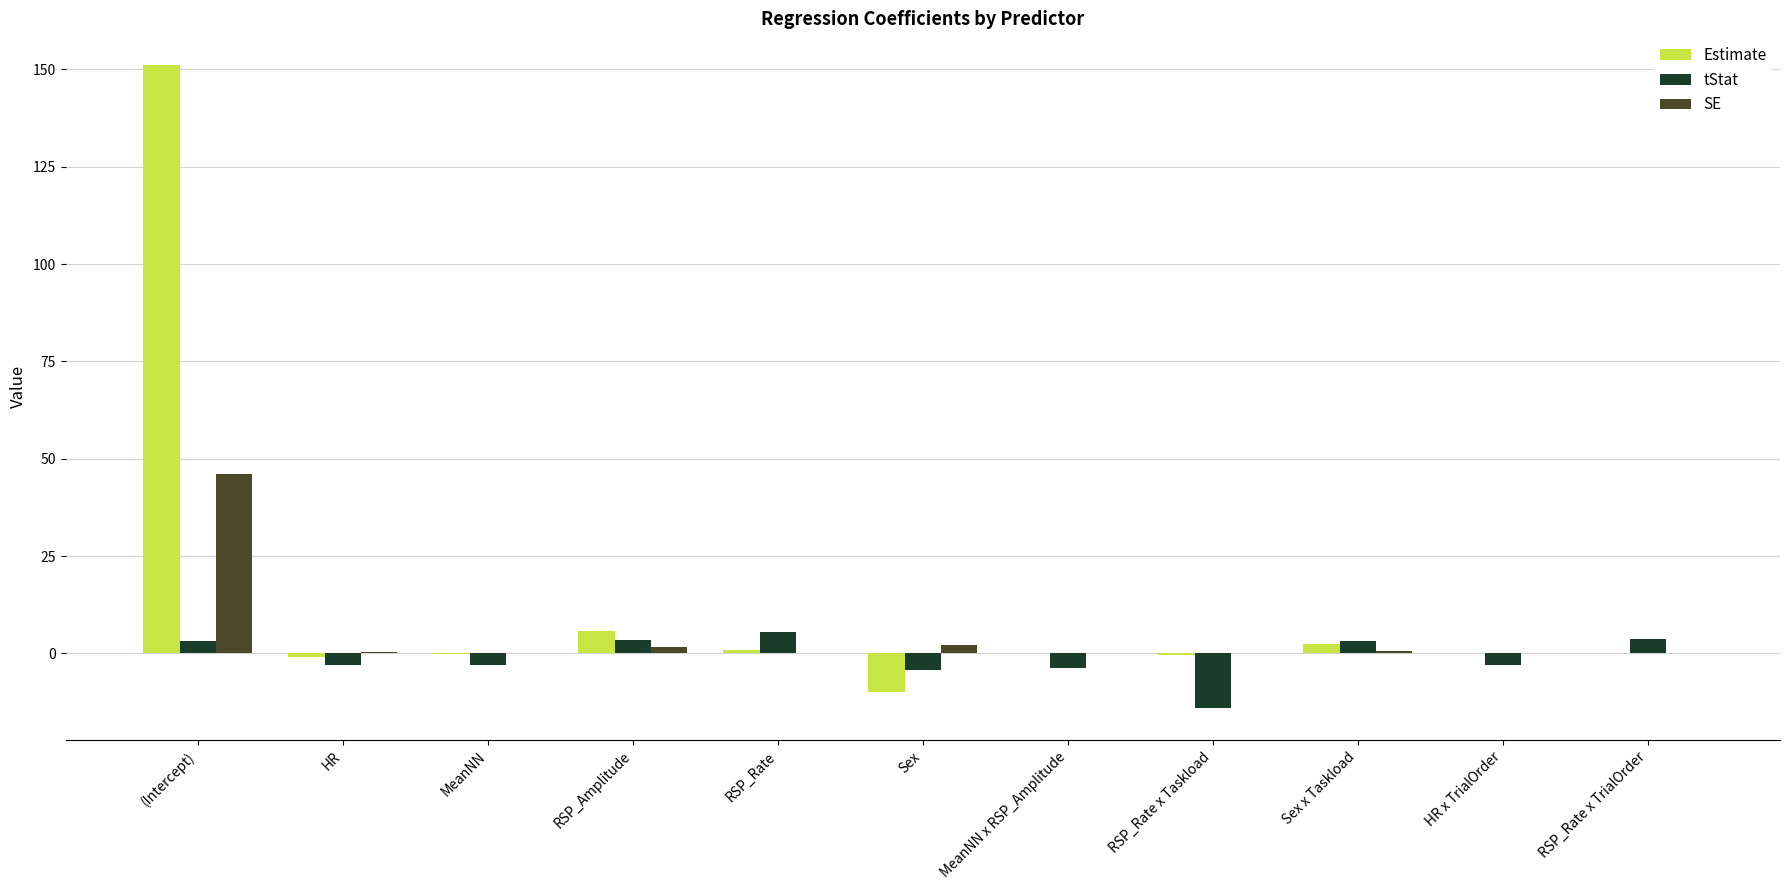

The value of Estimate at (Intercept) is 228.9. True or false?

False